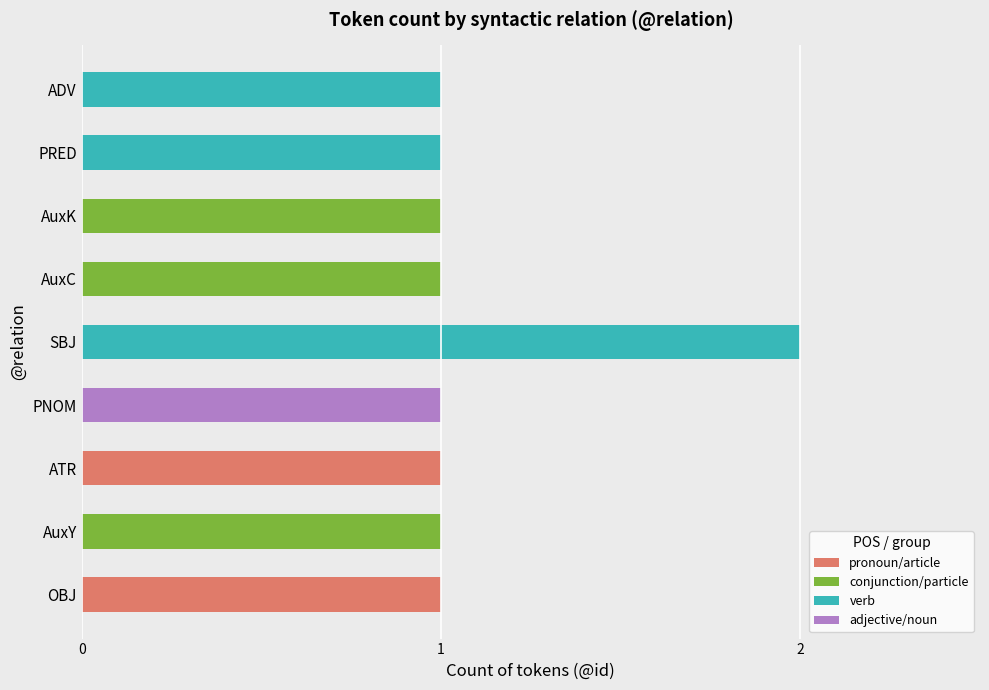

At which category is the sum across all series the highest?

SBJ